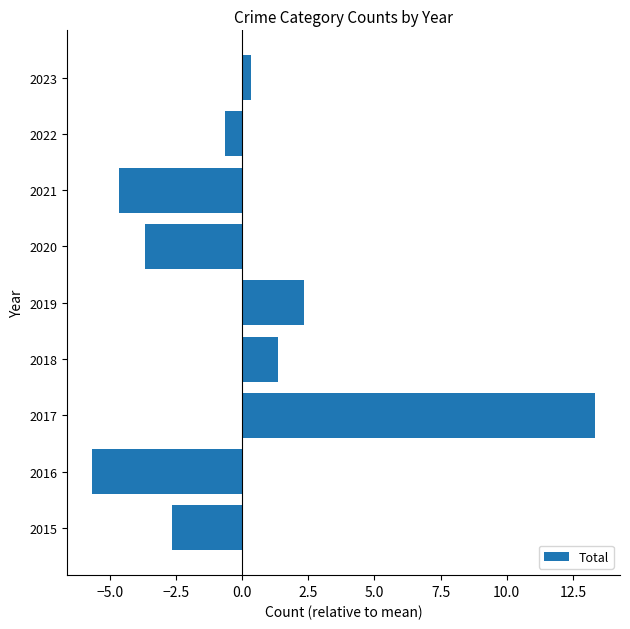

Rank the categories by value from lowest to highest.

2016, 2021, 2020, 2015, 2022, 2023, 2018, 2019, 2017